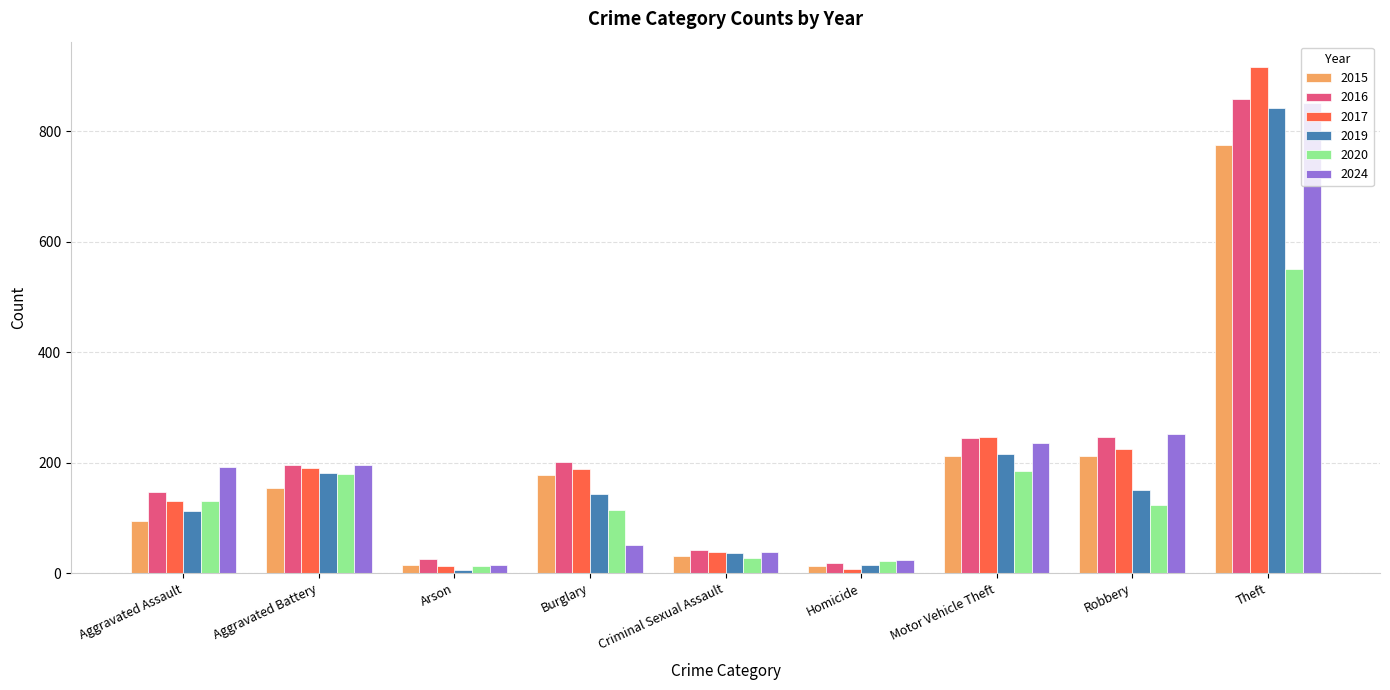

What is the total value across all series at Aggravated Assault?

808